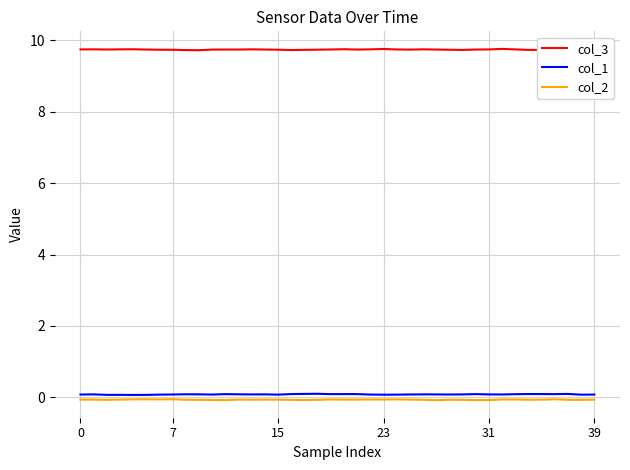

What is the maximum value shown in the chart?

9.8